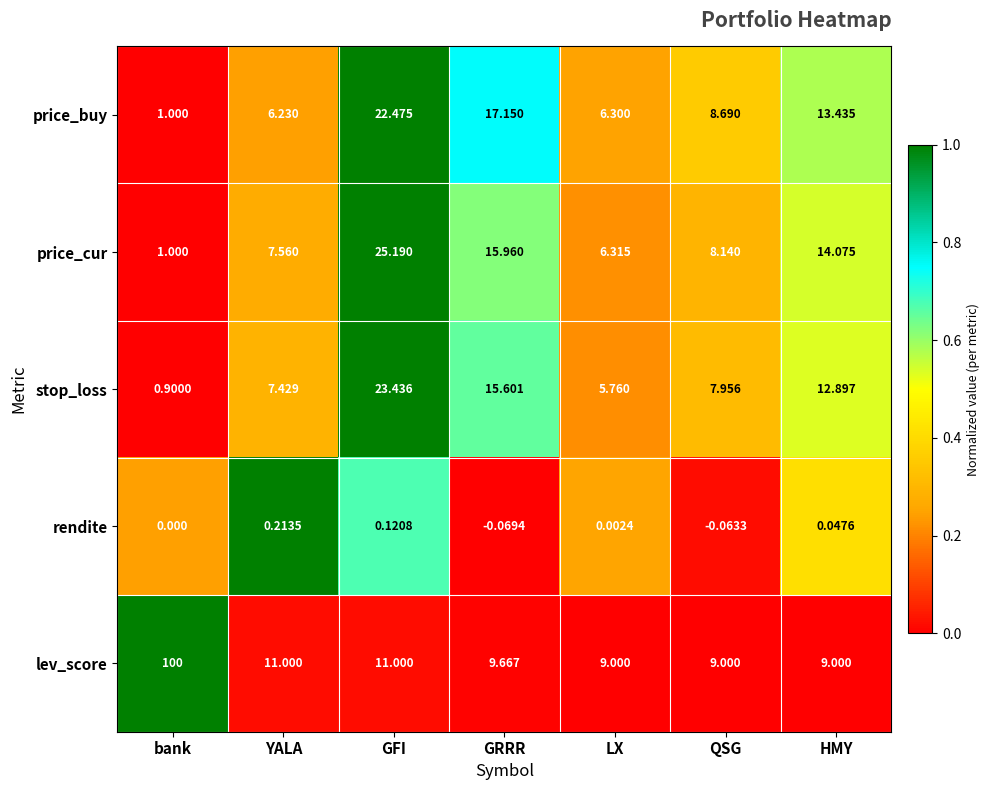

Which category has the lowest value in the price_cur series?

bank